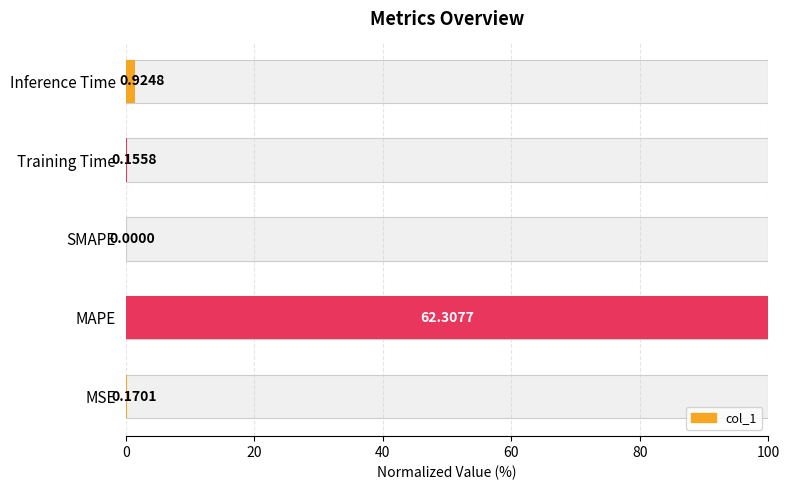

Reading right to left, extract all data points from this chart.

1.5	0.3	0.0	100.0	0.3